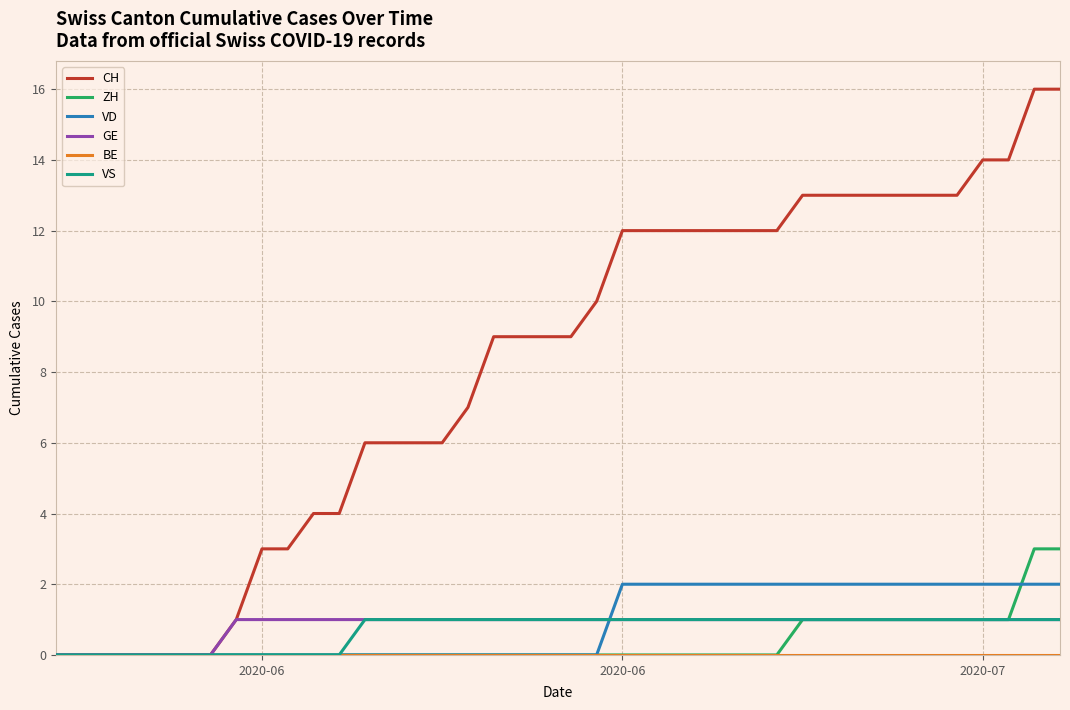

What is the greatest value displayed?

16